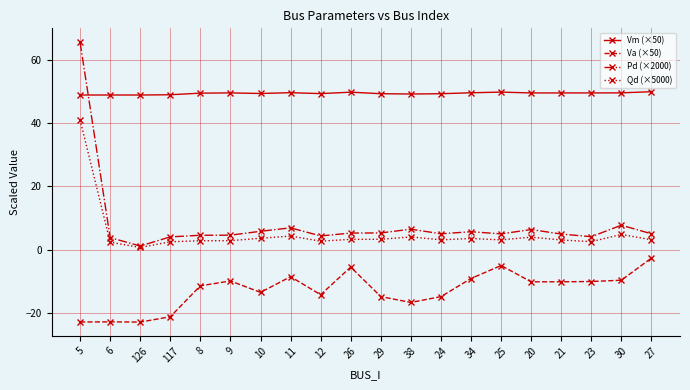

What is the difference between the Va (×50) values at 24 and 10?

1.3